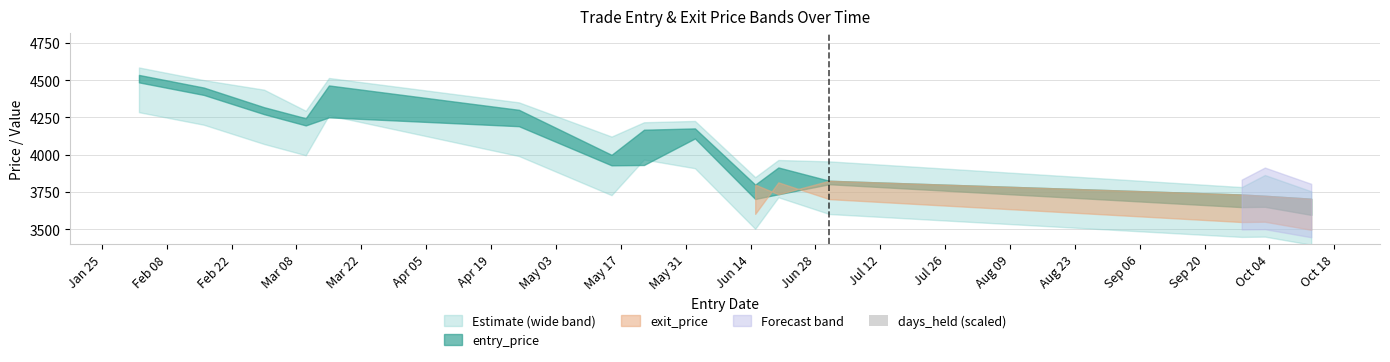

What is the difference between the maximum and second lowest values?

330